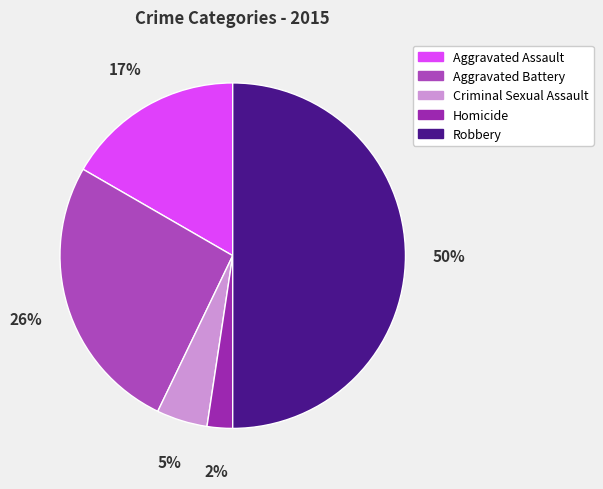

How many segments does this pie chart have?

5